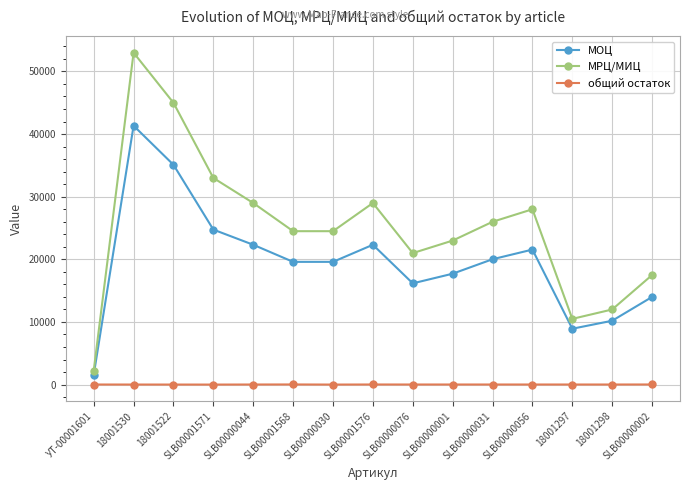

How many lines are shown in the chart?

3